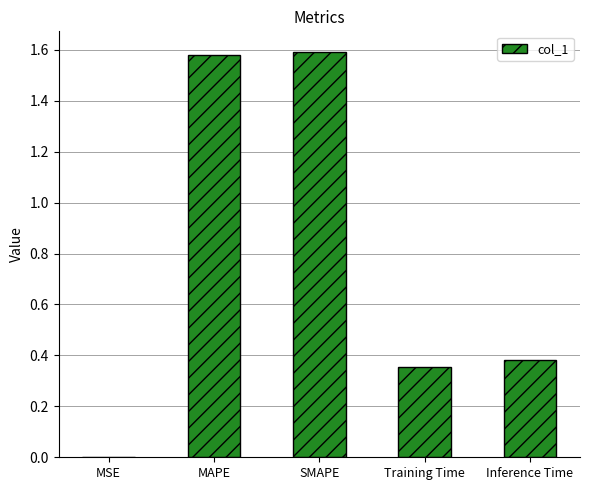

Are the bars grouped side by side (vs. stacked)?

No